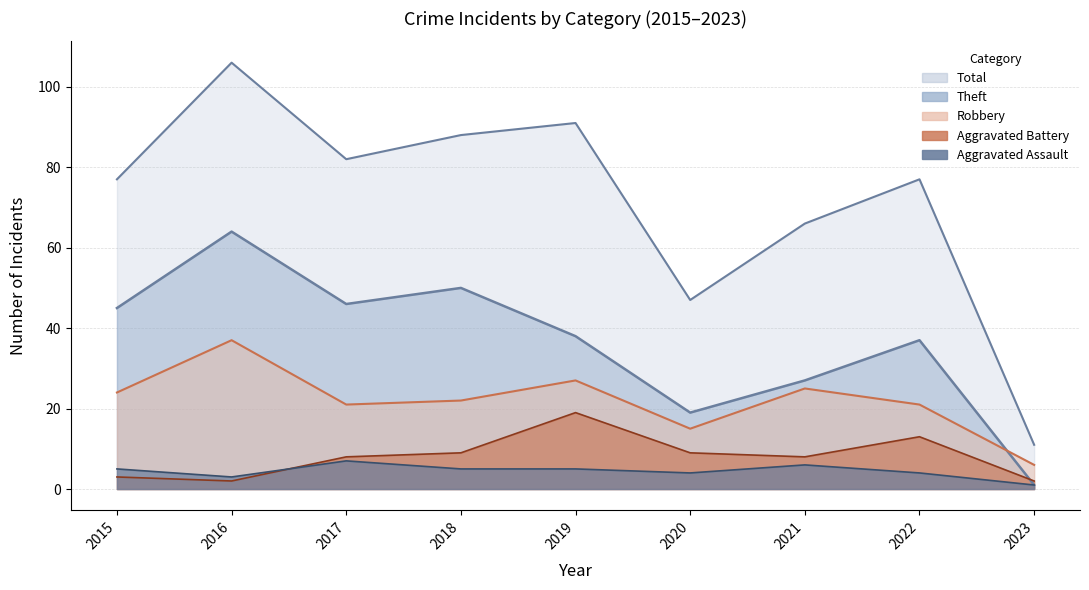

What is the difference between the maximum and minimum values in the Robbery series?

31